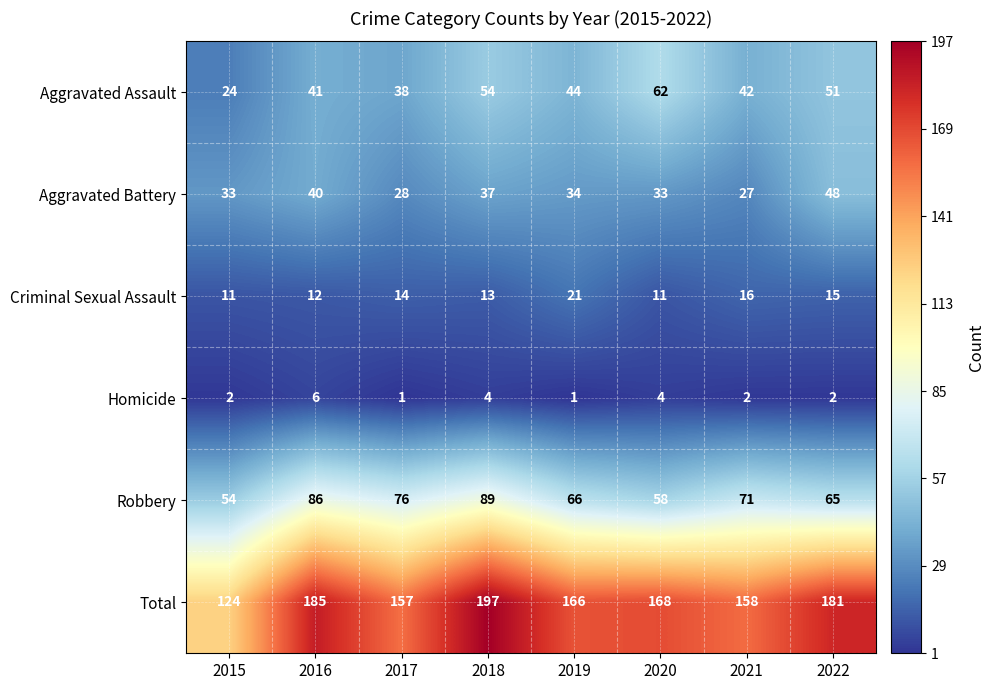

At which category is the sum across all series the highest?

2018